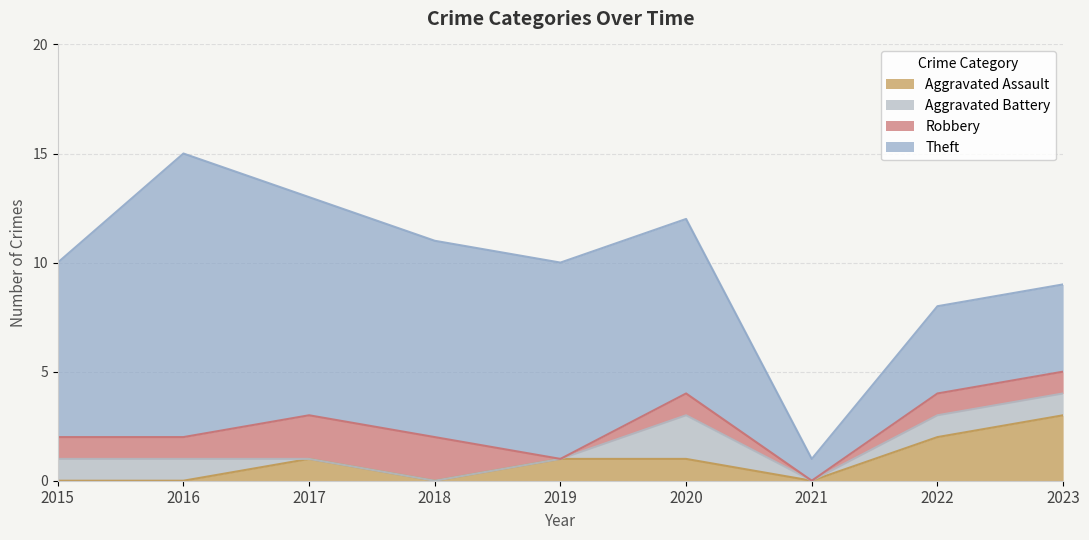

What is the maximum value shown in the chart?

13